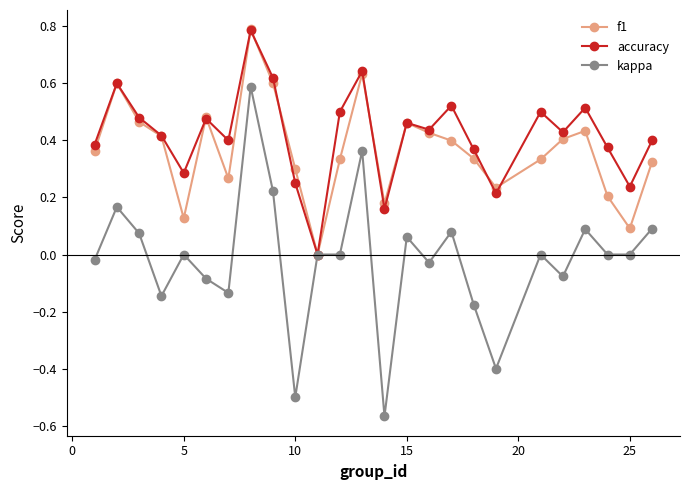

Which series has the widest spread of values?

kappa